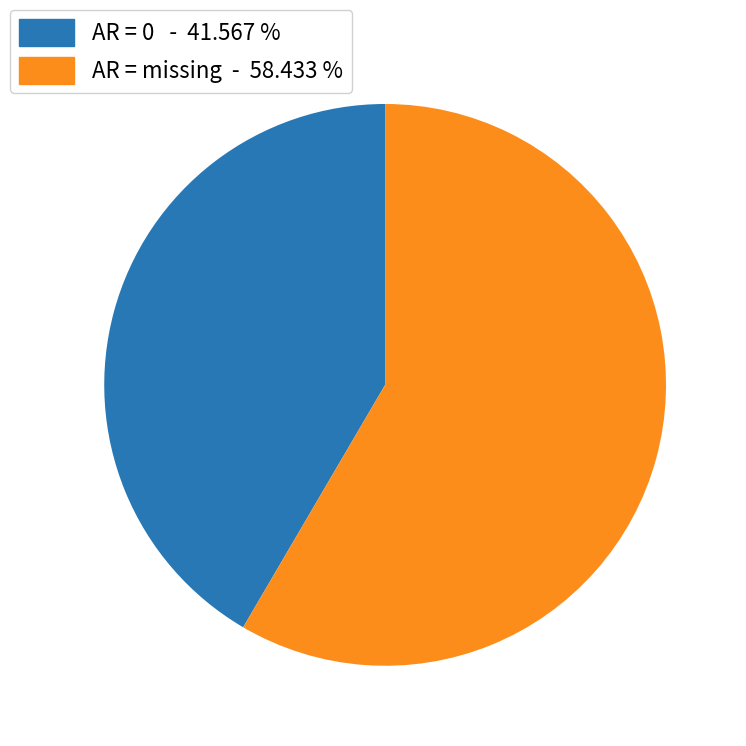

Does any single category account for the majority?

Yes